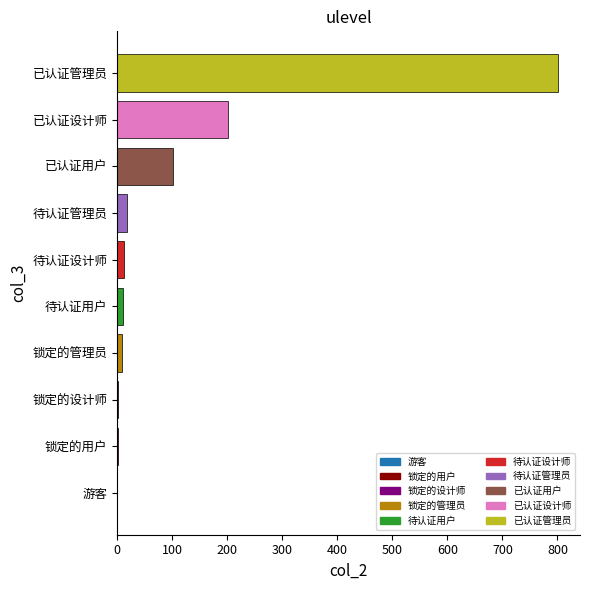

What is the sum of the values at 待认证管理员 and 已认证用户?

119